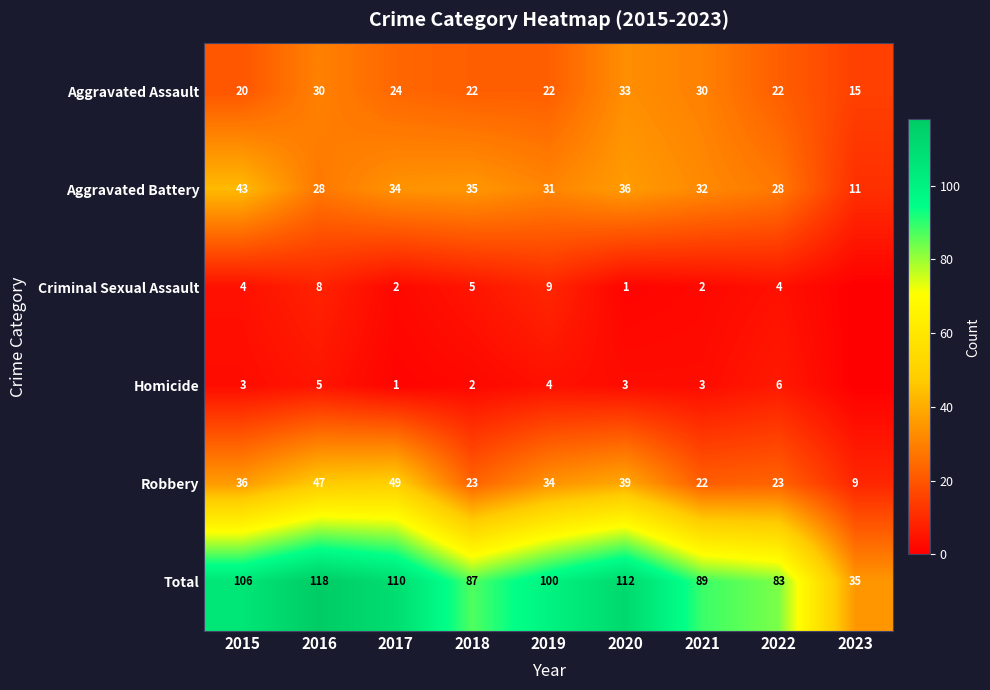

Which label corresponds to the smallest value in the chart?

2023